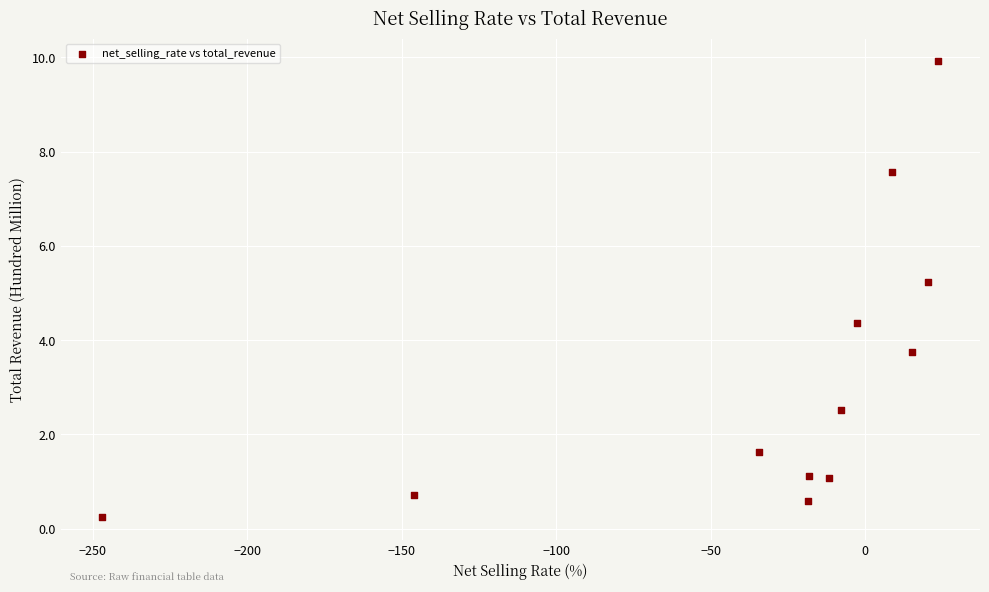

What Y value in the scatter plot is closest to 5?

5.2